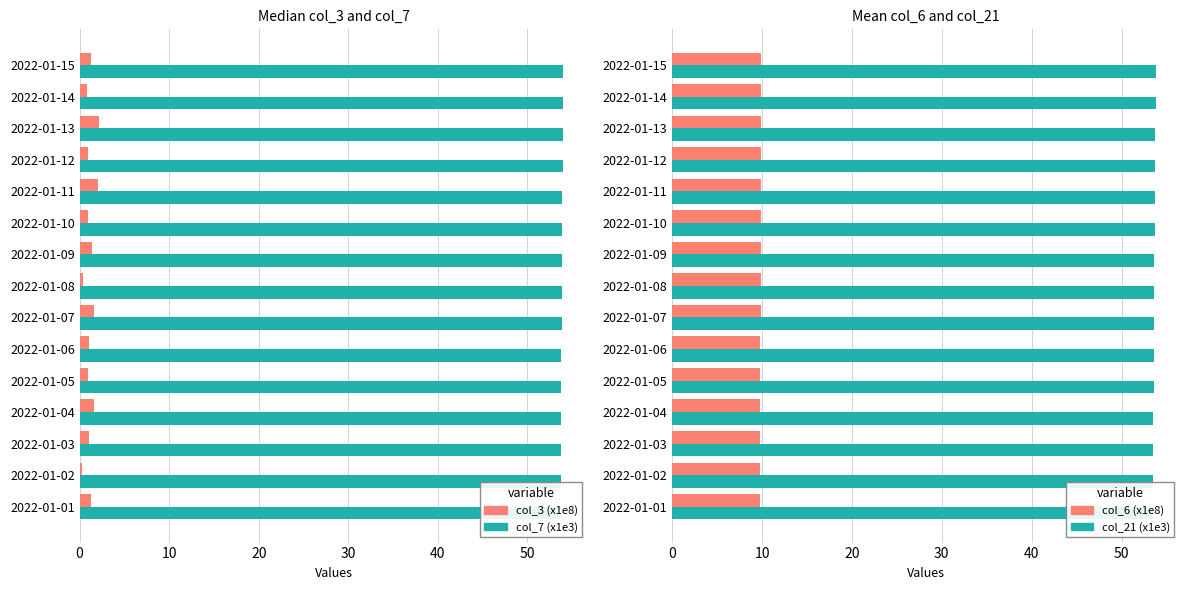

How many series are shown in this chart?

4